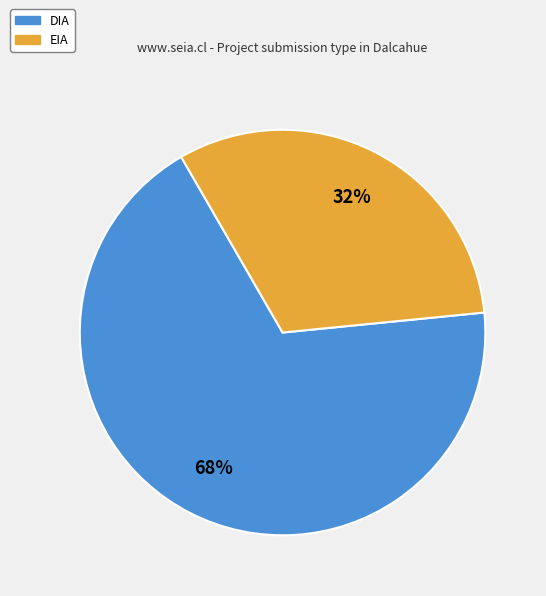

What is the ratio of the value at EIA to the value at DIA?

0.5